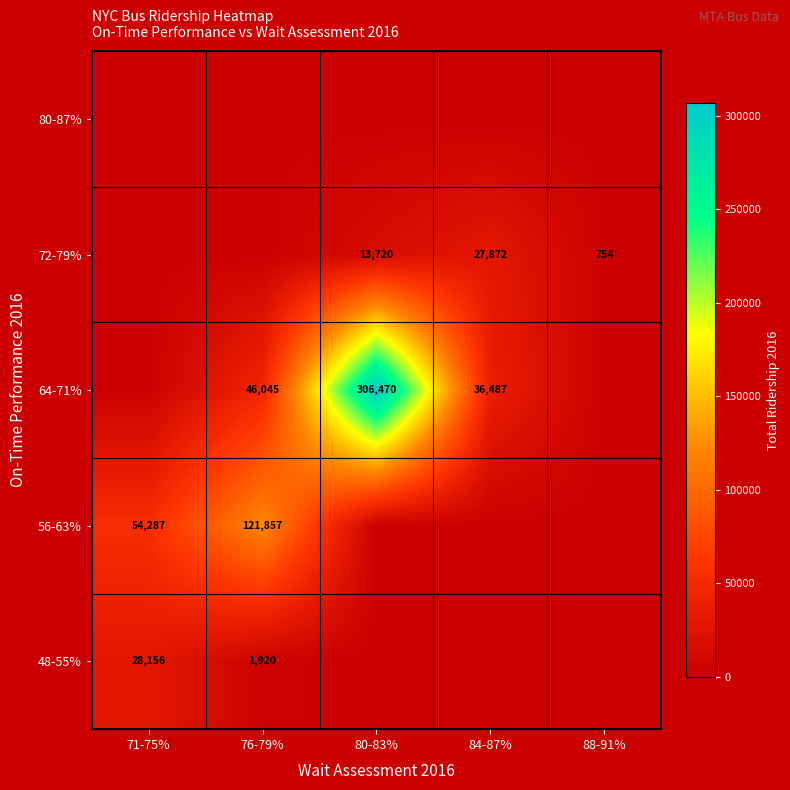

What is the difference between the 64-71% values at 84-87% and 76-79%?

9558